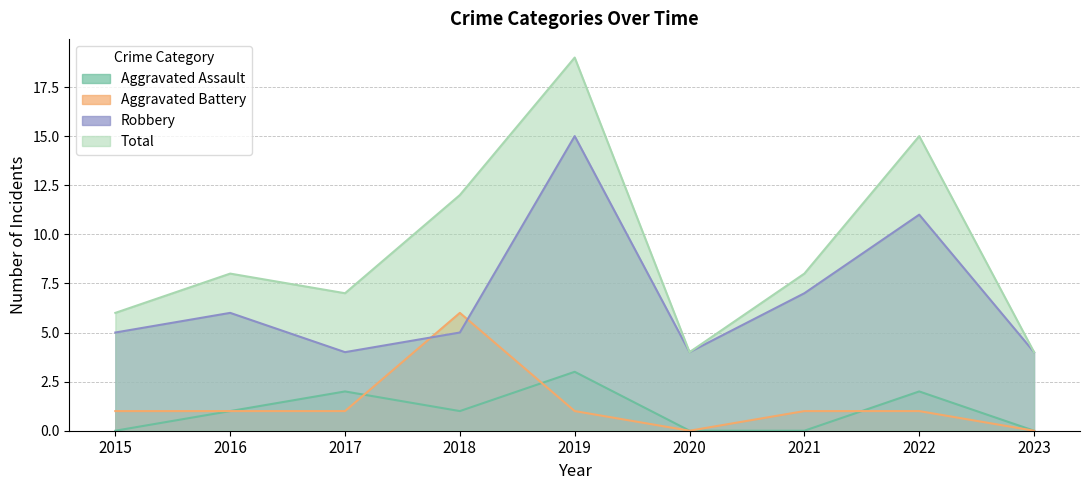

How many values in Aggravated Battery are above zero?

7